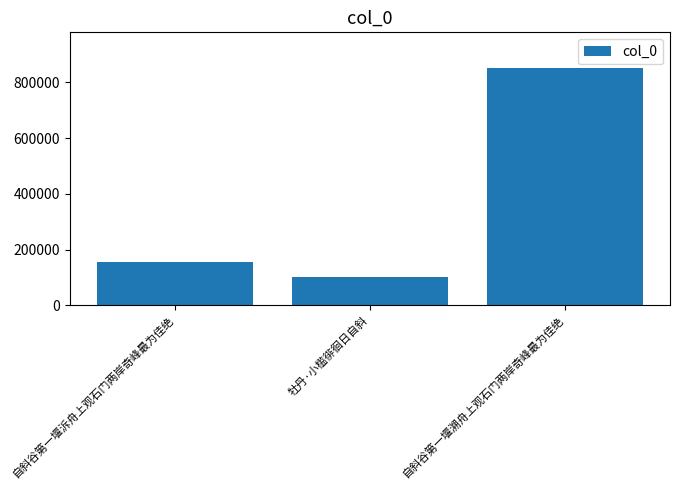

What is the change in value from 牡丹·小槛徘徊日自斜 to 自斜谷第一堰溯舟上观石门两岸奇峰最为佳绝?

+752481